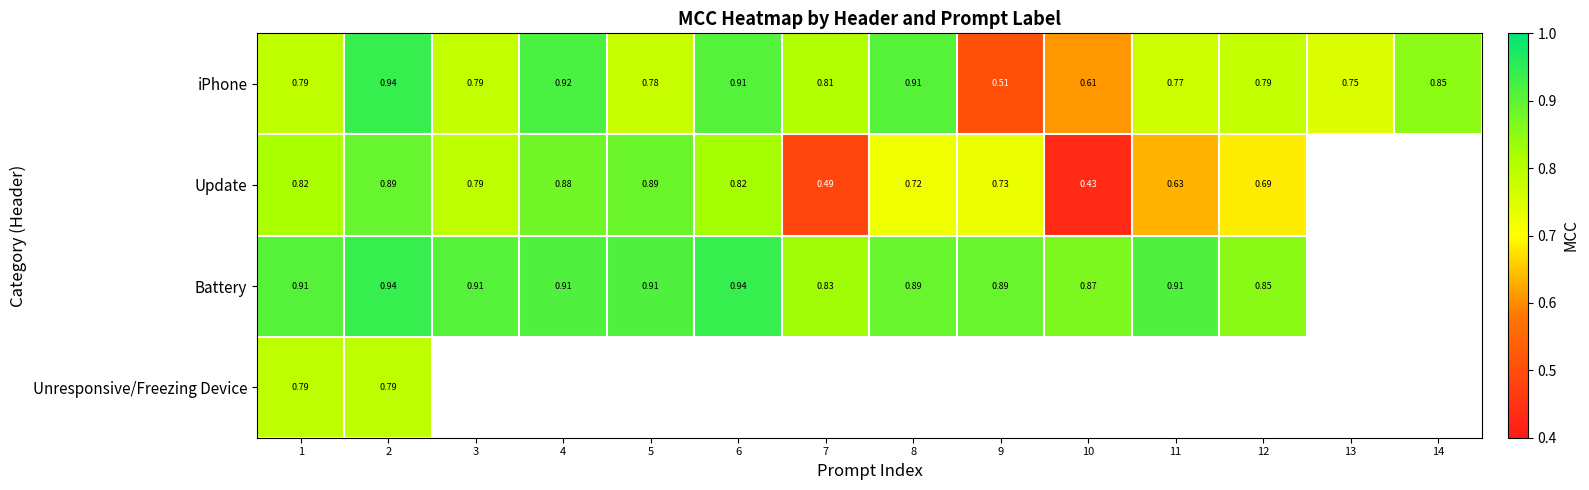

Is the value of iPhone at 13 greater than the value of Battery at 9?

No